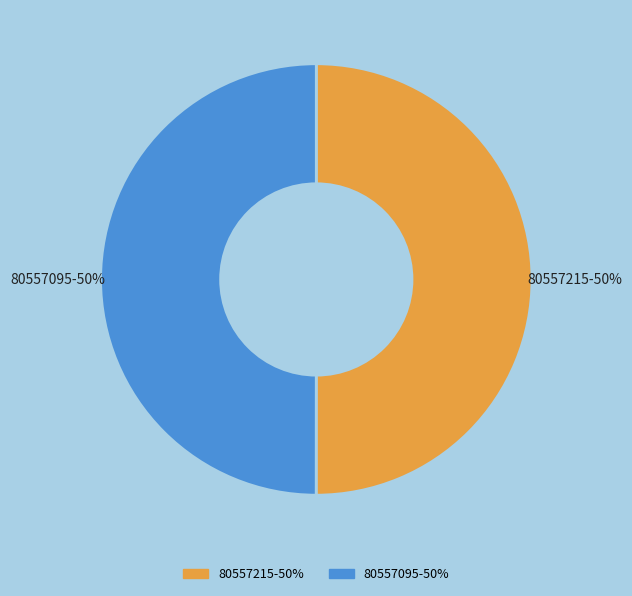

Combined, do 80557095 and 80557215 account for over 50%?

Yes